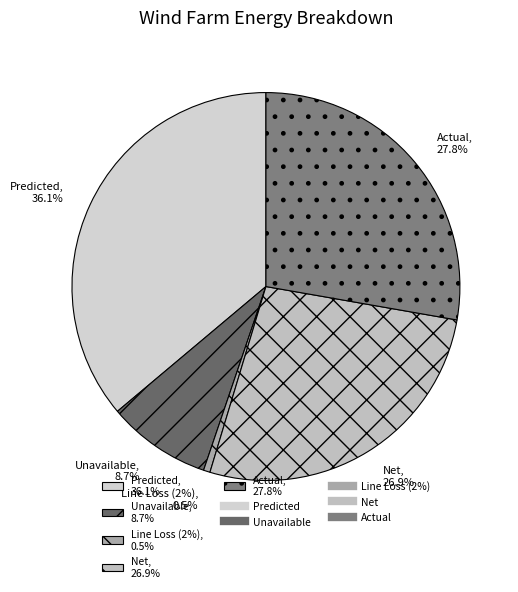

Which category has the biggest portion of the pie?

Predicted